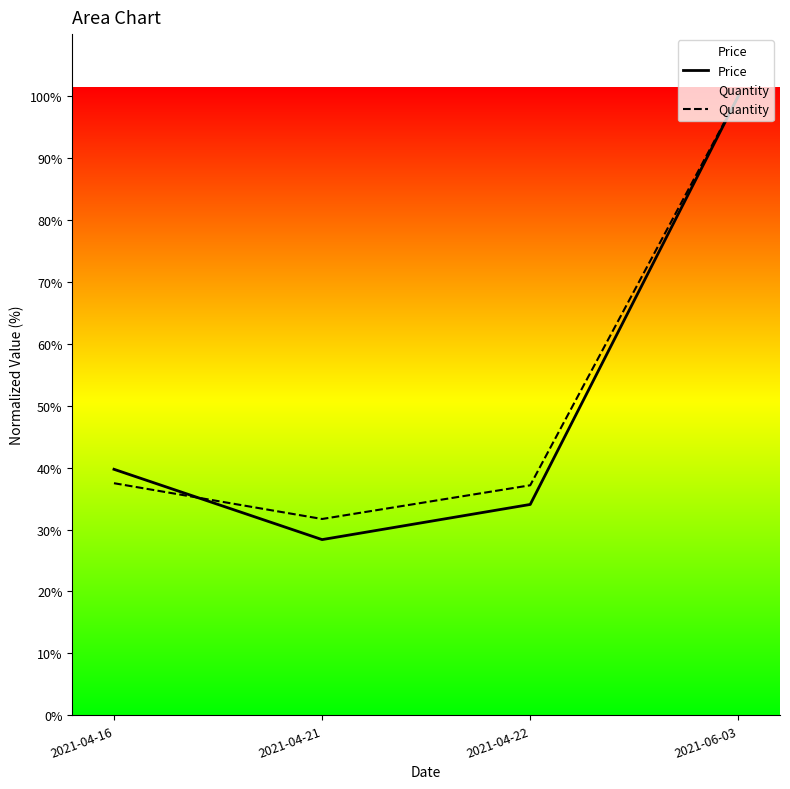

Does the chart have visible grid lines?

No